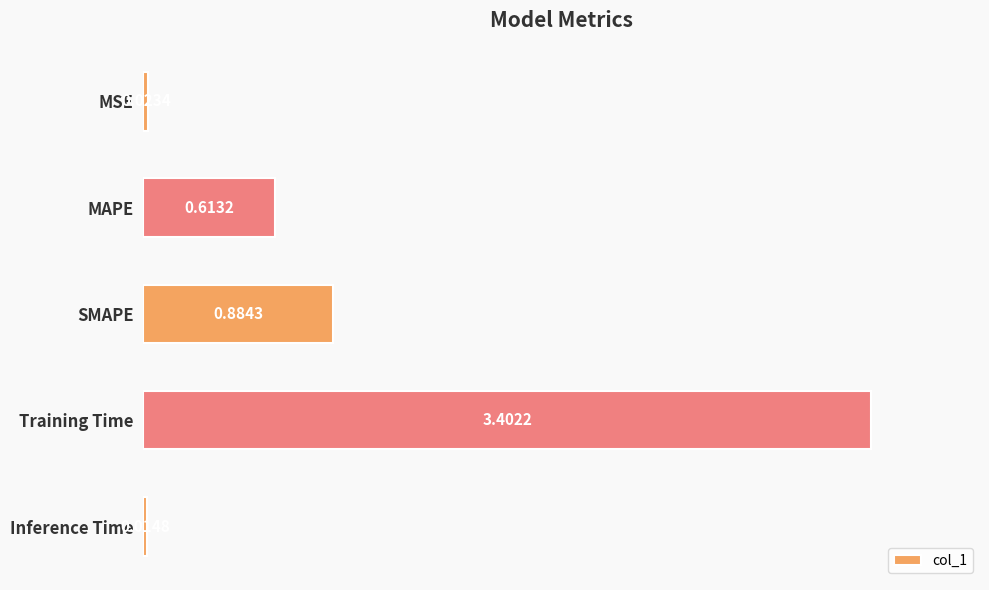

Which has a higher value, MSE or Inference Time?

MSE